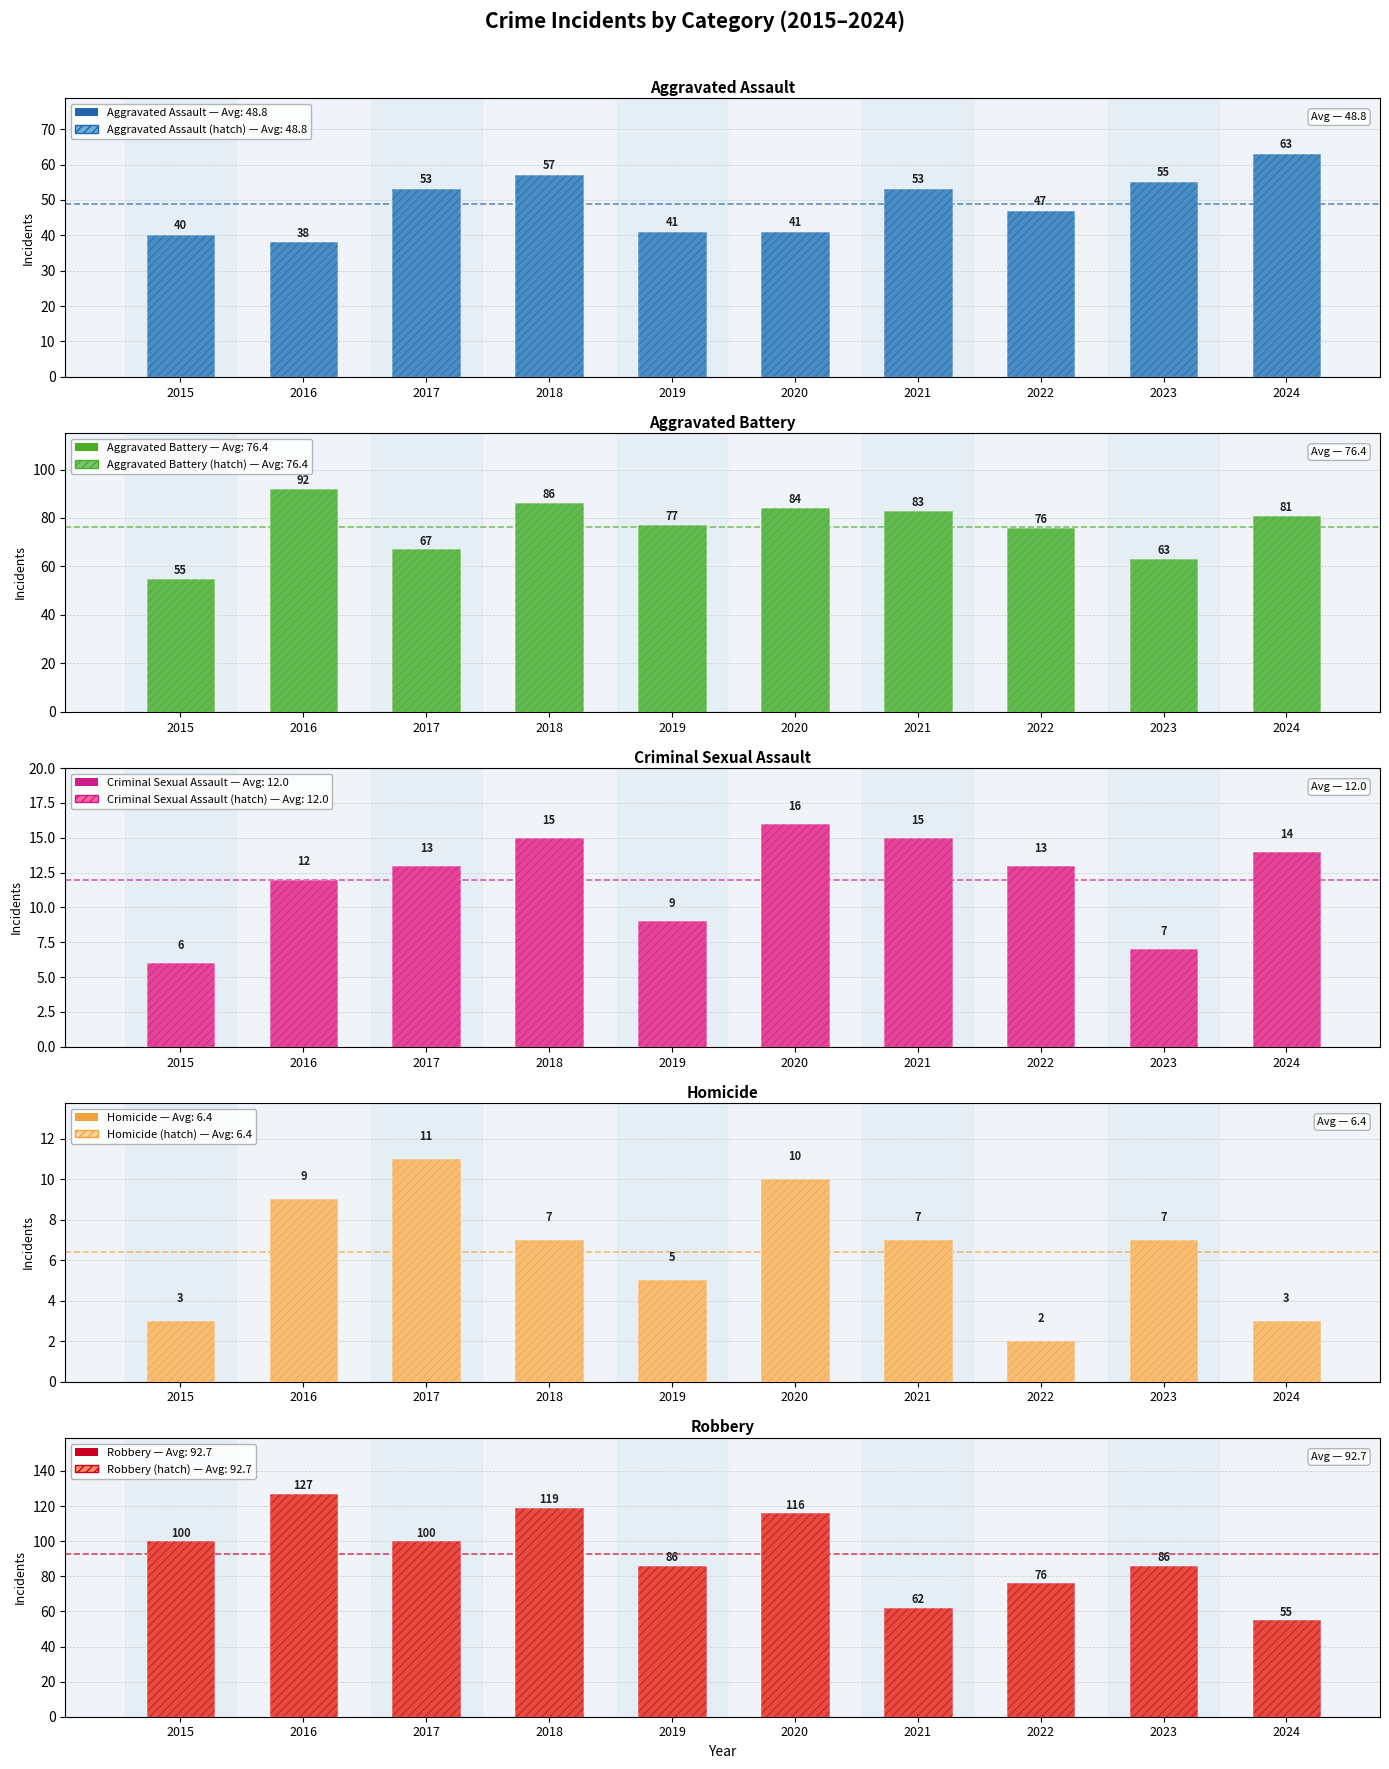

Reading left to right, extract all data points from this chart.

Aggravated Assault: 2015=40	2016=38	2017=53	2018=57	2019=41	2020=41	2021=53	2022=47	2023=55	2024=63
Aggravated Battery: 2015=55	2016=92	2017=67	2018=86	2019=77	2020=84	2021=83	2022=76	2023=63	2024=81
Criminal Sexual Assault: 2015=6	2016=12	2017=13	2018=15	2019=9	2020=16	2021=15	2022=13	2023=7	2024=14
Homicide: 2015=3	2016=9	2017=11	2018=7	2019=5	2020=10	2021=7	2022=2	2023=7	2024=3
Robbery: 2015=100	2016=127	2017=100	2018=119	2019=86	2020=116	2021=62	2022=76	2023=86	2024=55